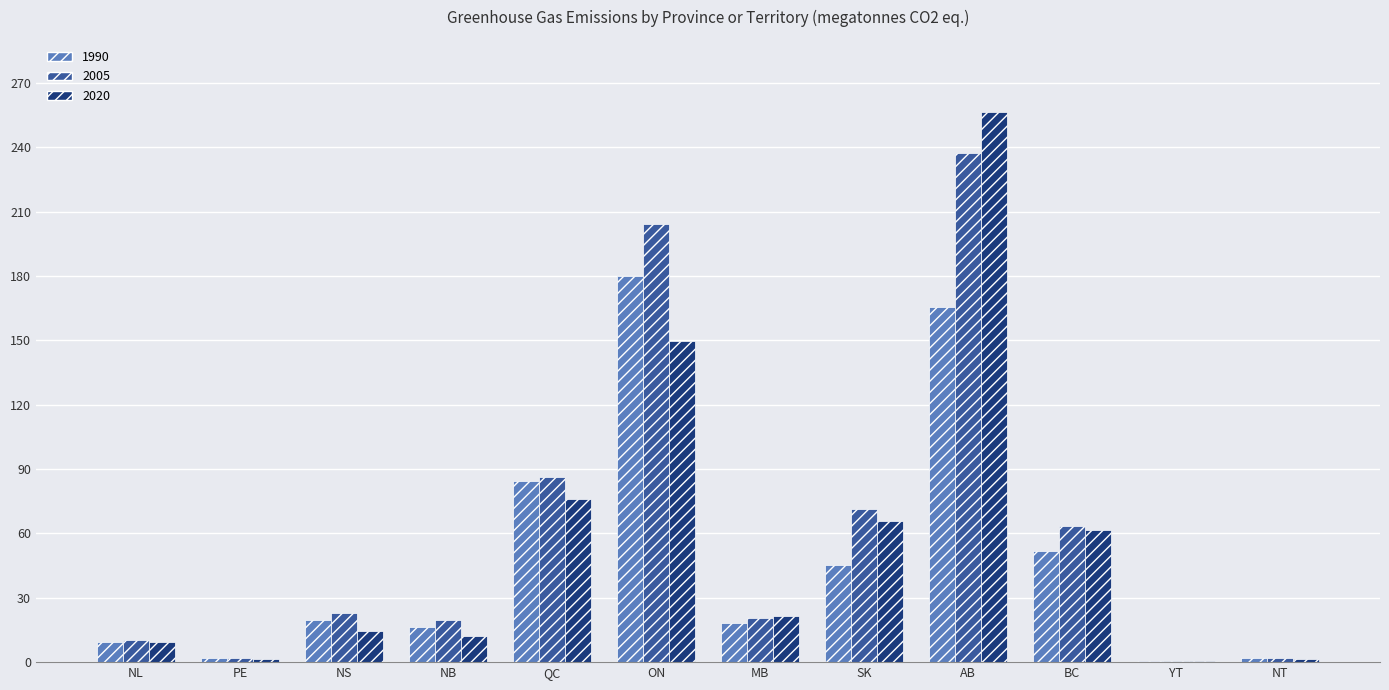

Is the value of 2005 at NL greater than the value of 2020 at BC?

No